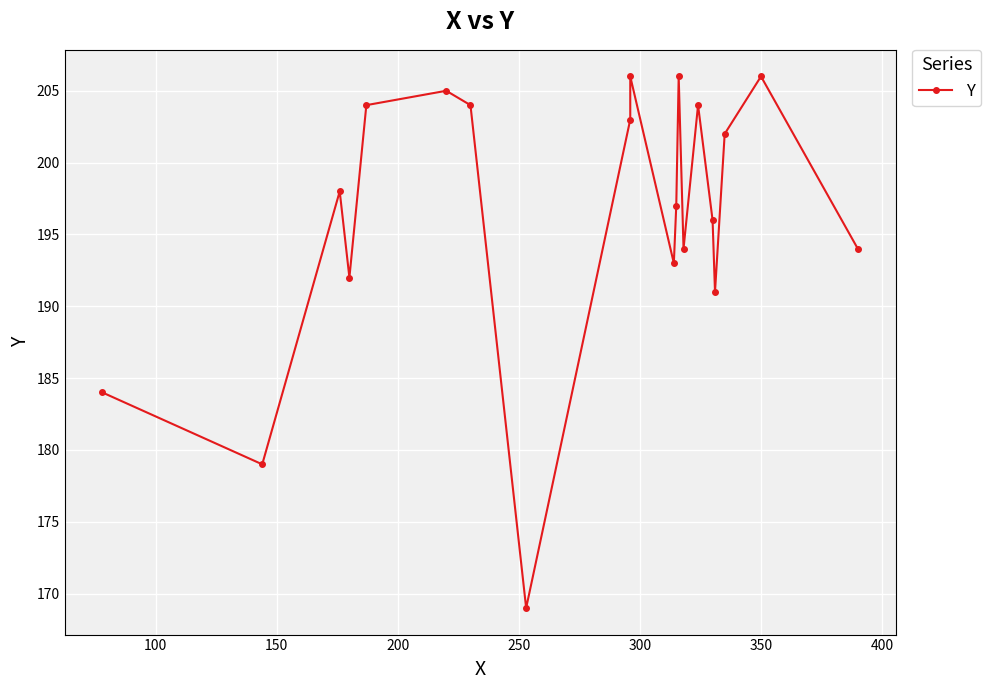

What is the difference between the maximum and minimum values?

37